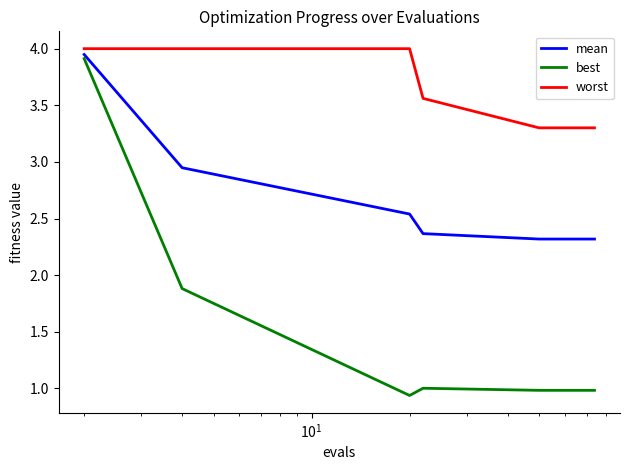

What is the average value of the best series?

1.2